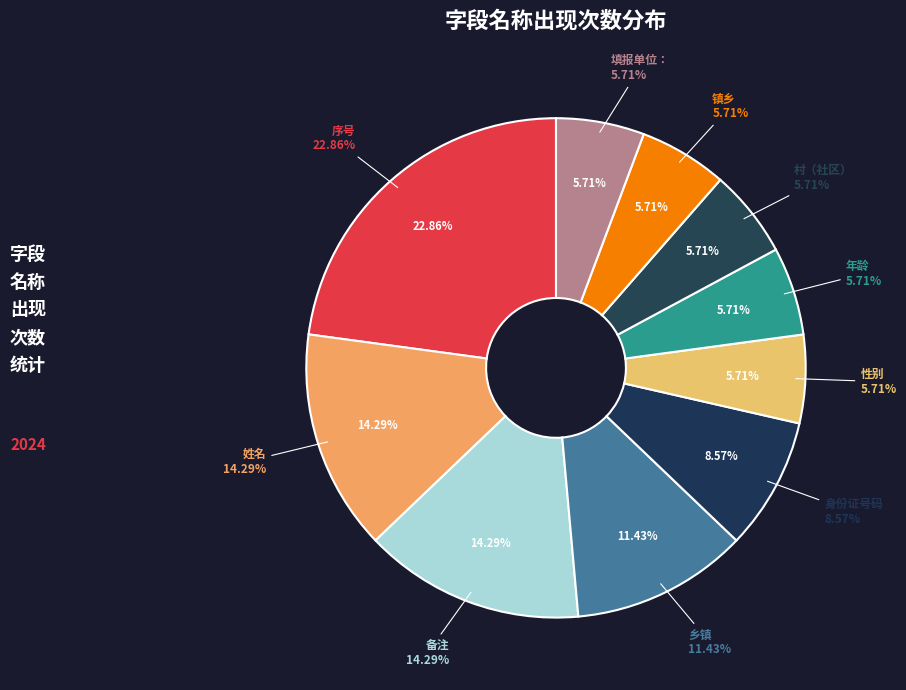

To the nearest percent, what is the average slice percentage?

10%